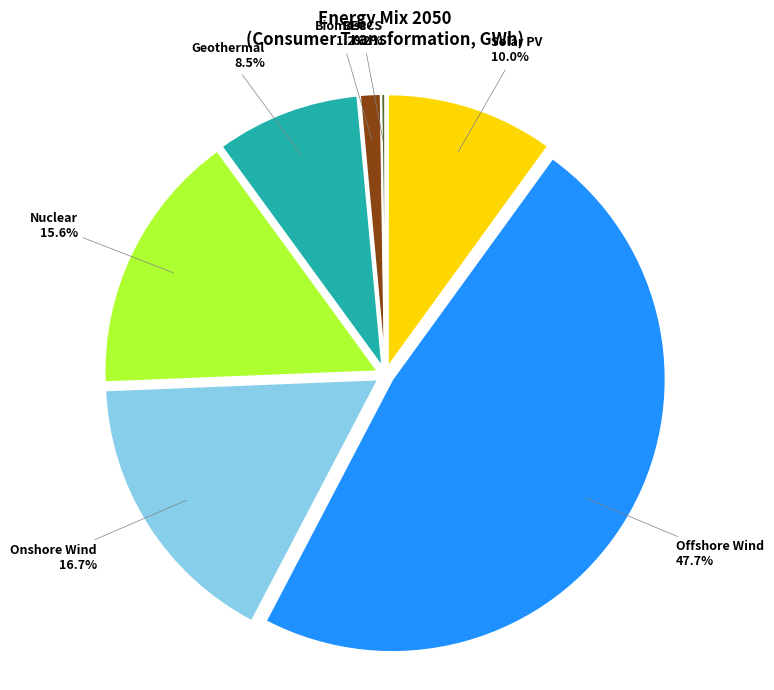

To the nearest percent, what is the difference between the Offshore Wind and Gas slice percentages?

48%